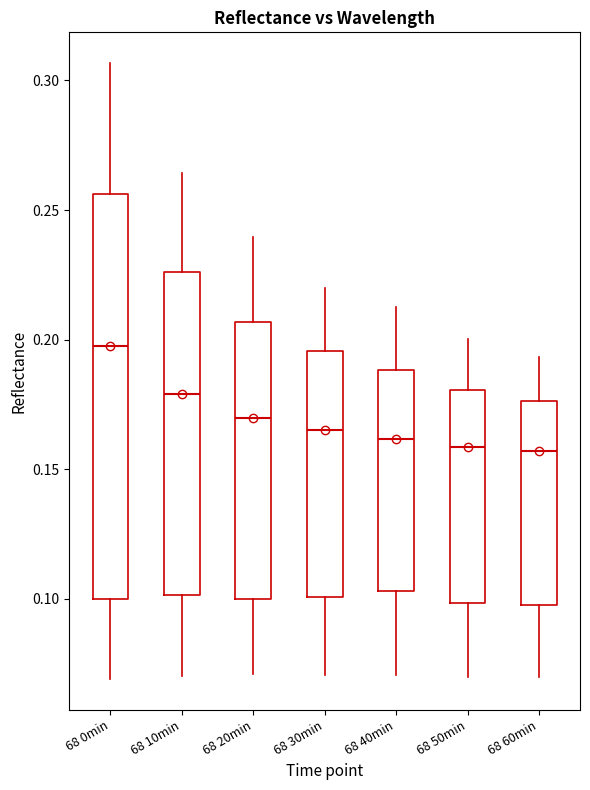

Where is the lower edge of the box for 68 60min on the y-axis? The values are not printed on the chart, so give them approximately, as read against the axis.

0.100